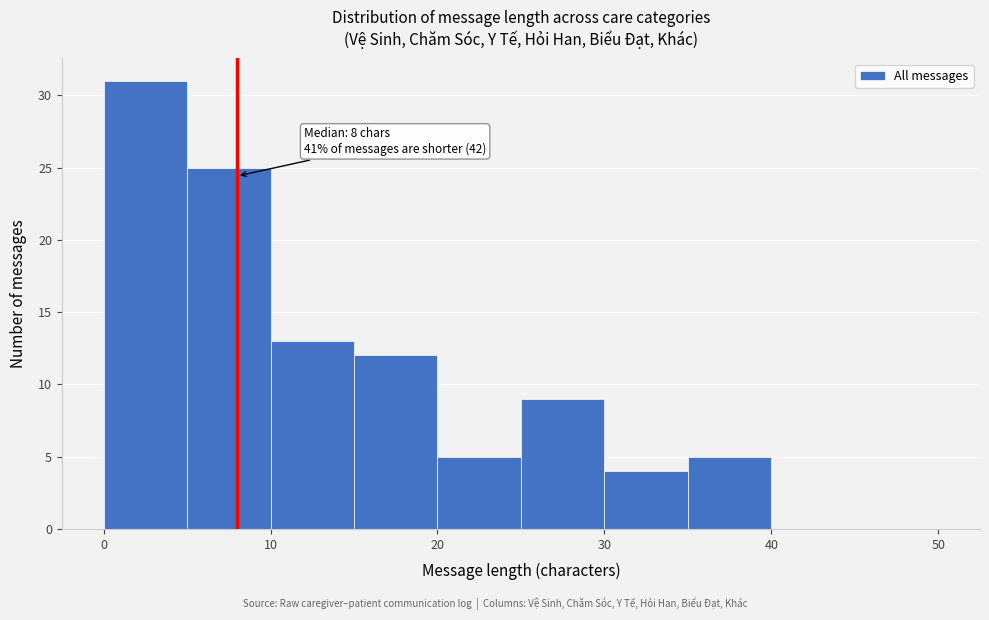

Over which range of the x-axis is the bar tallest?

0 to 5